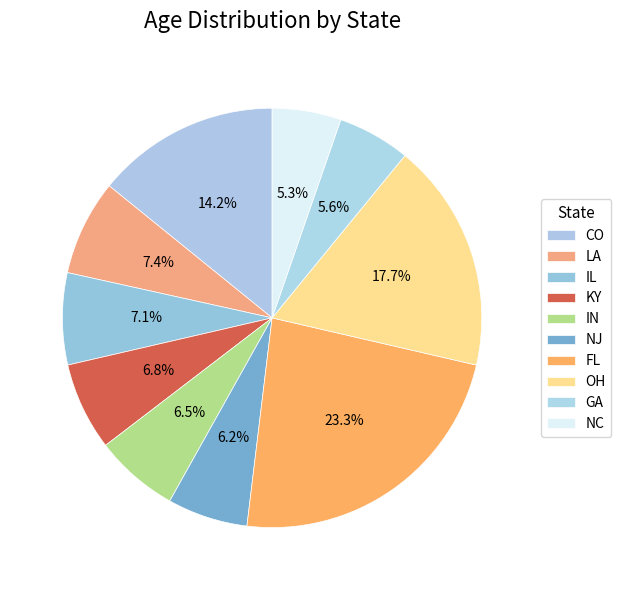

Count the number of slices in the pie.

10